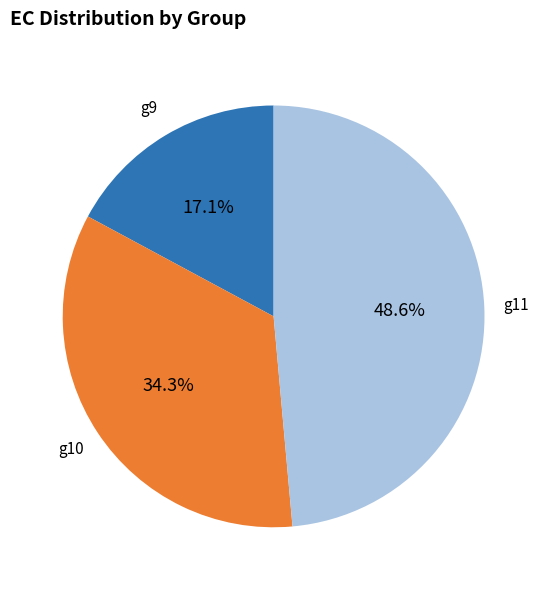

Does any single category account for the majority?

No